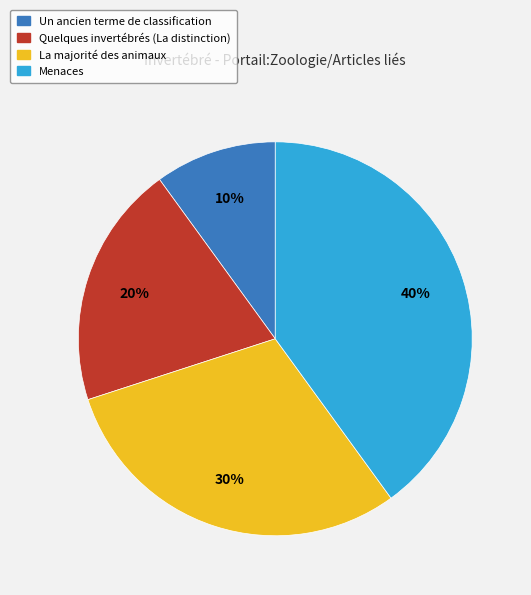

True or false: Quelques invertébrés (La distinction) accounts for 6% of the total.

False